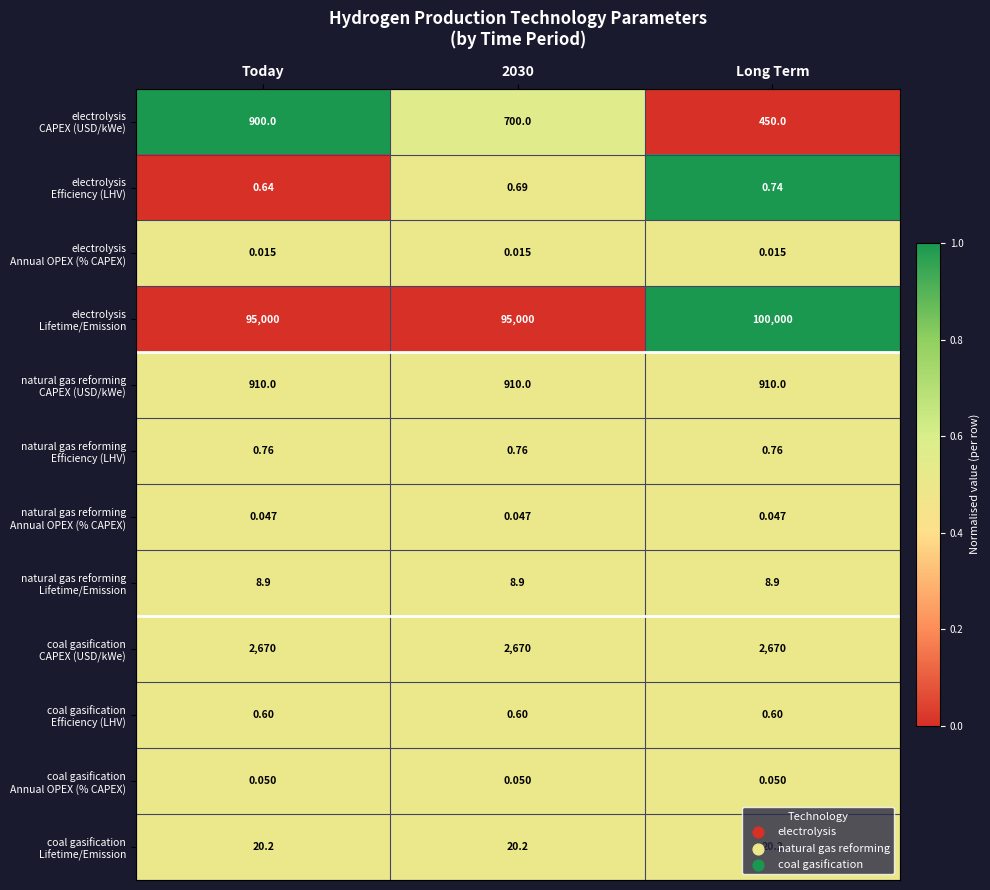

Which category has the highest value across all series?

Long Term